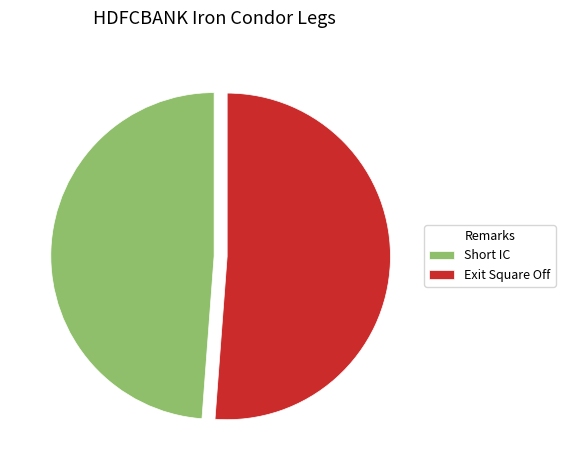

Rank the categories by value from lowest to highest.

Short IC, Exit Square Off